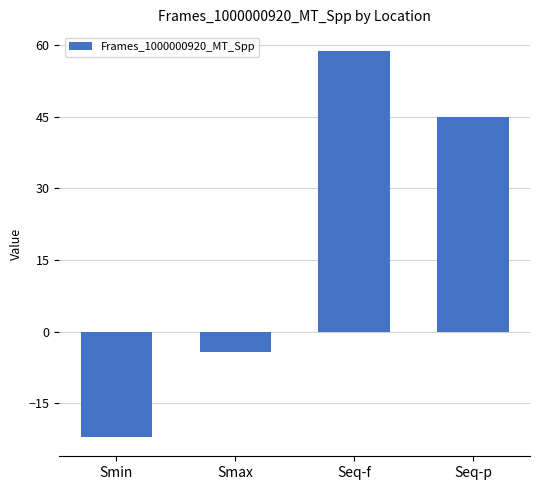

Is it true that the value at Seq-p is 44.8?

True